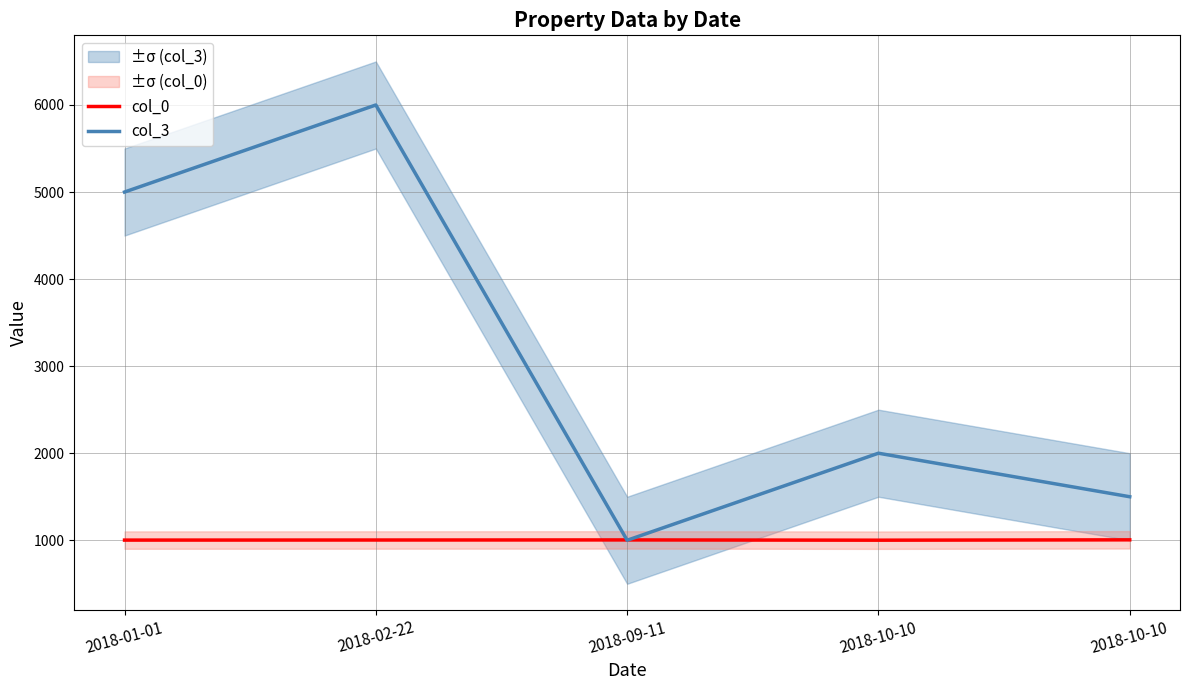

At which category does col_3 reach its first local peak?

2018-02-22